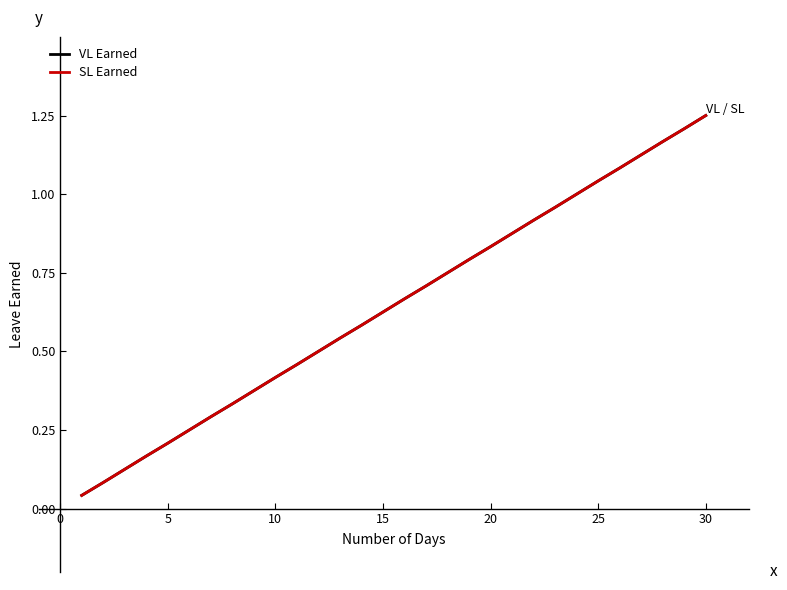

Count the number of data series in this chart.

2